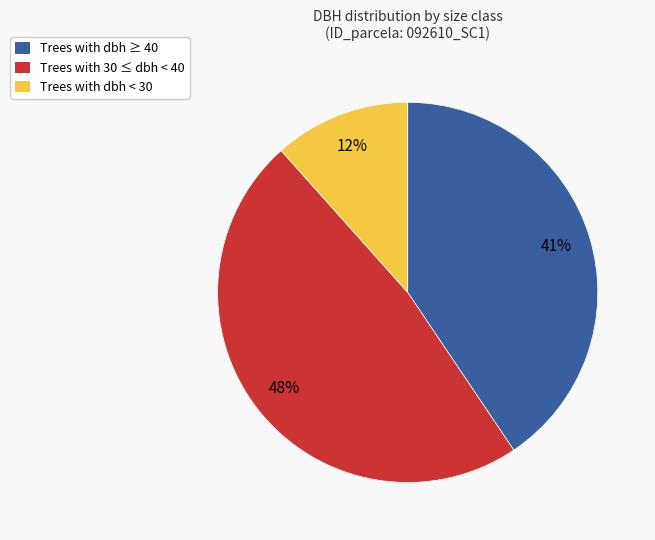

To the nearest percent, what is the average slice percentage?

33%